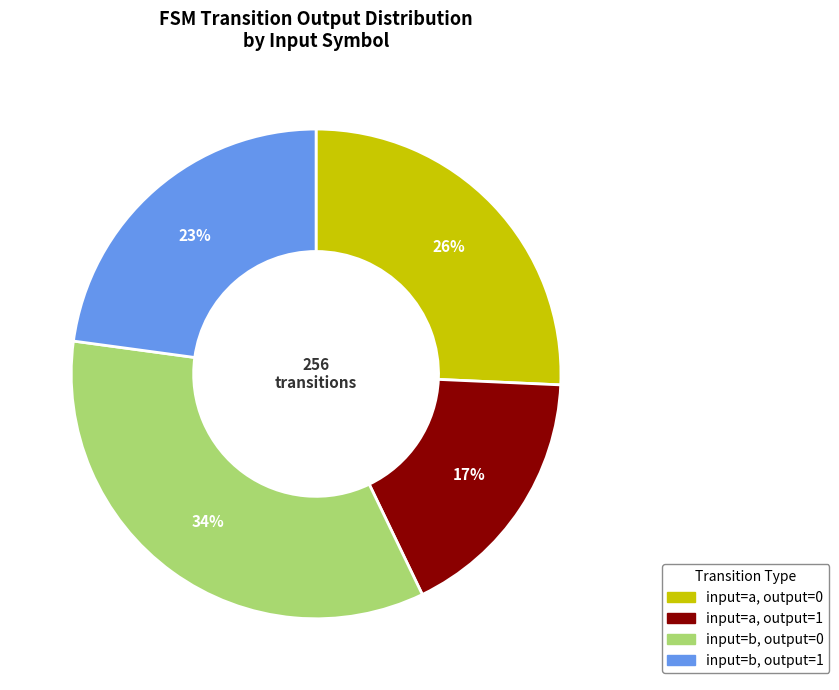

How many segments does this pie chart have?

4